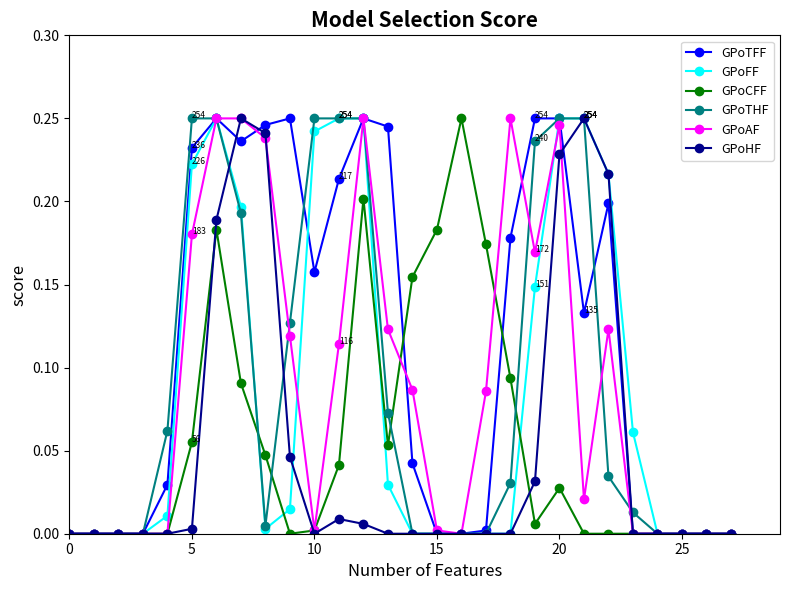

True or false: GPoTFF has more than 1 points higher than both neighbors.

True